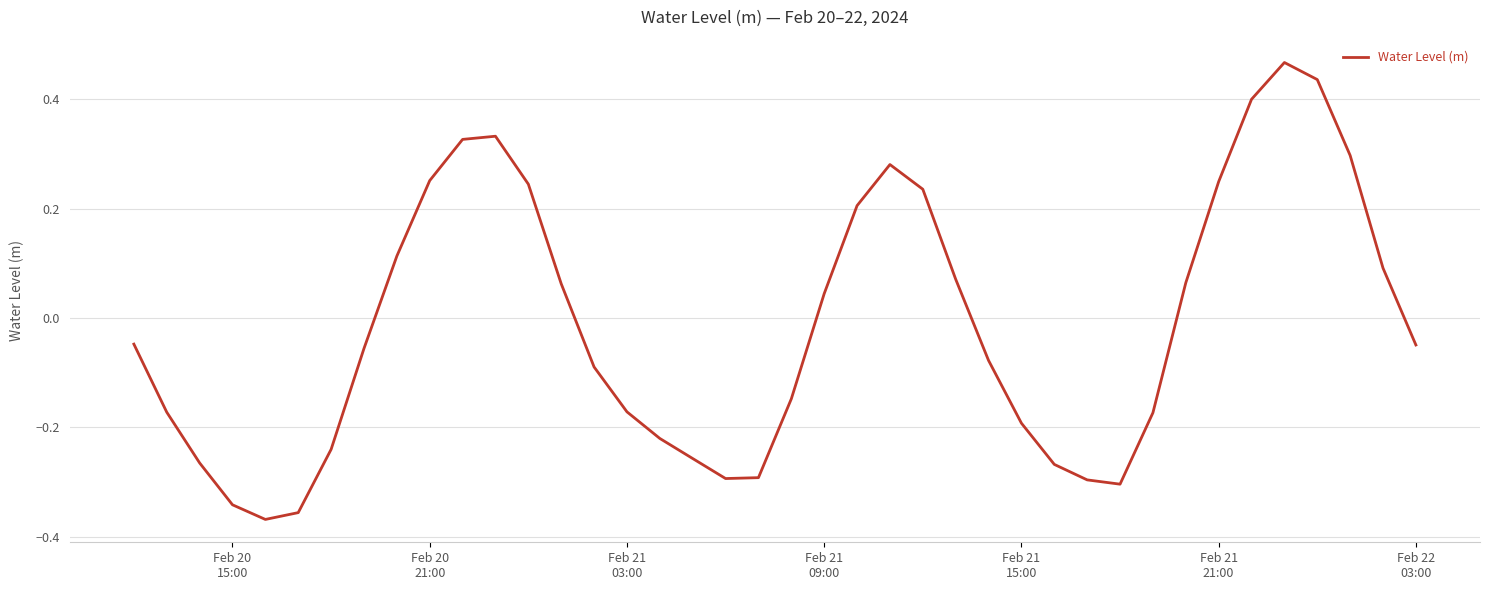

What is the difference between the maximum and minimum values?

0.8